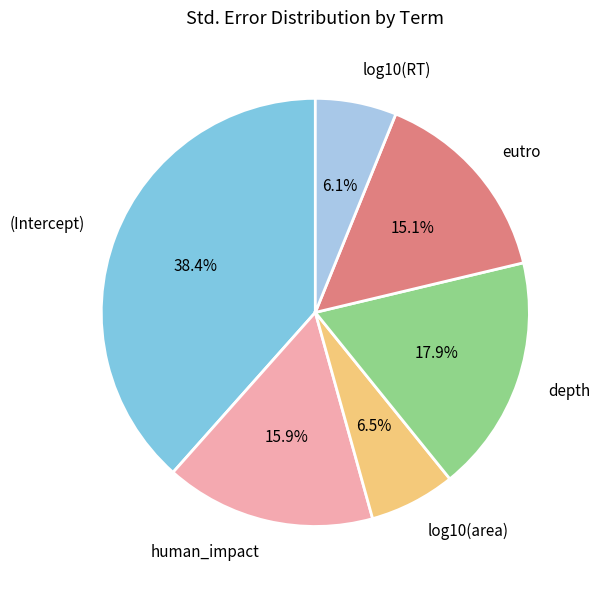

To the nearest percent, what is the combined percentage of log10(RT) and log10(area)?

13%